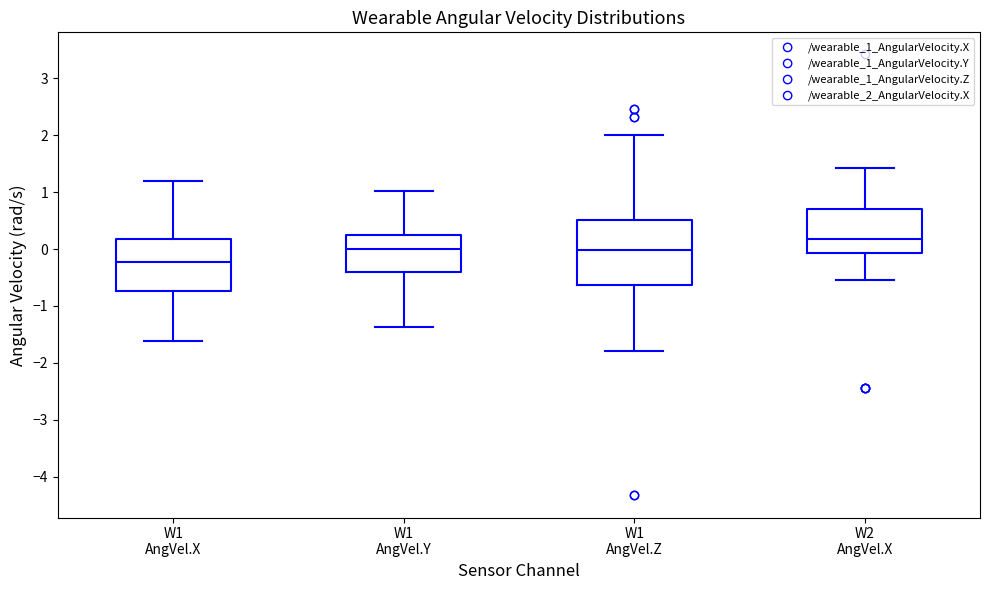

Which box has the lowest median line?

W1 AngVel.X